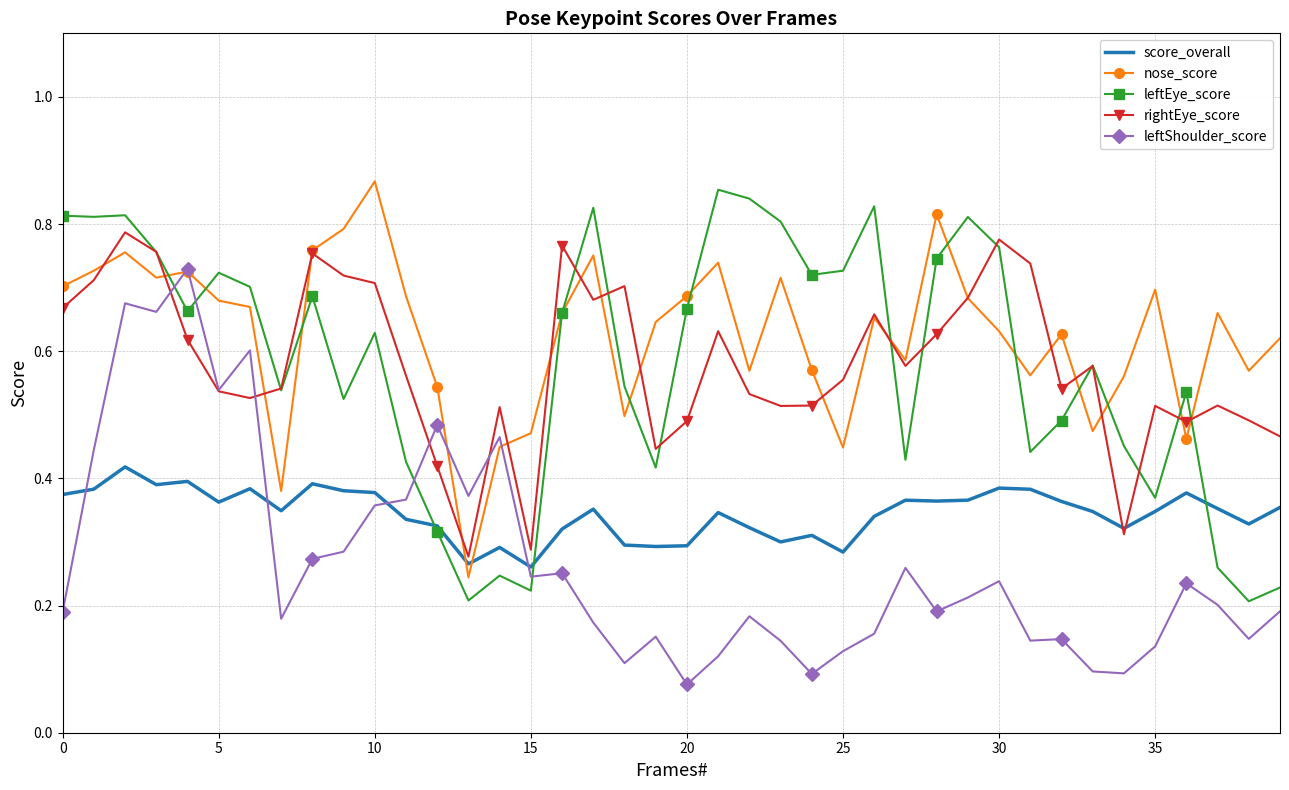

Which series has the largest total across all categories?

nose_score